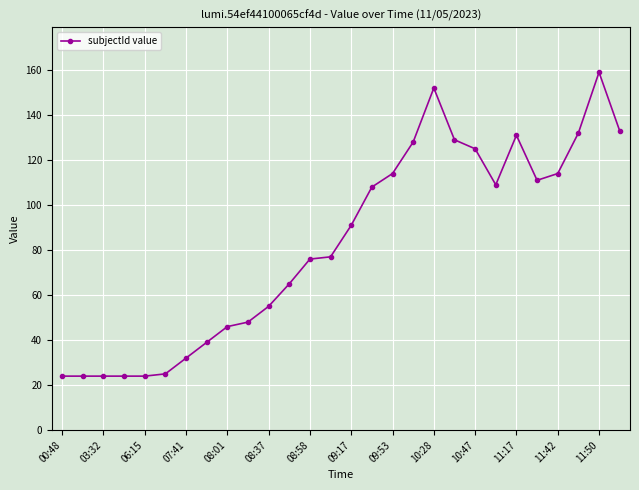

What is the greatest value displayed?

159